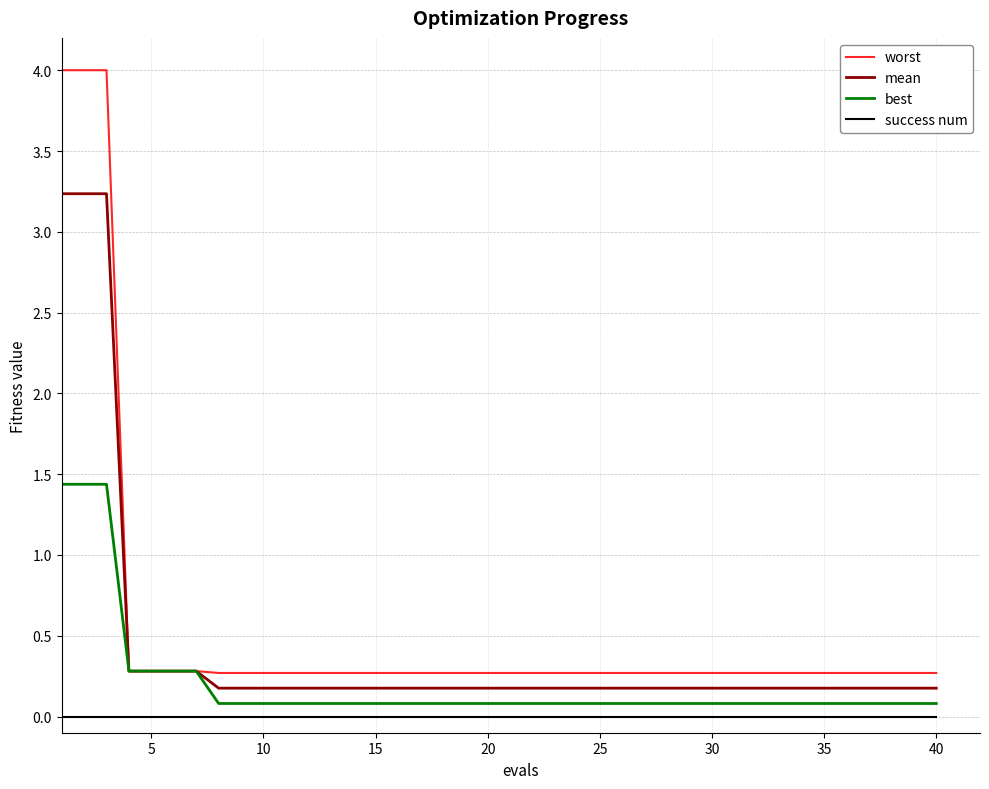

List the series in order of their overall mean, lowest first.

success num, best, mean, worst